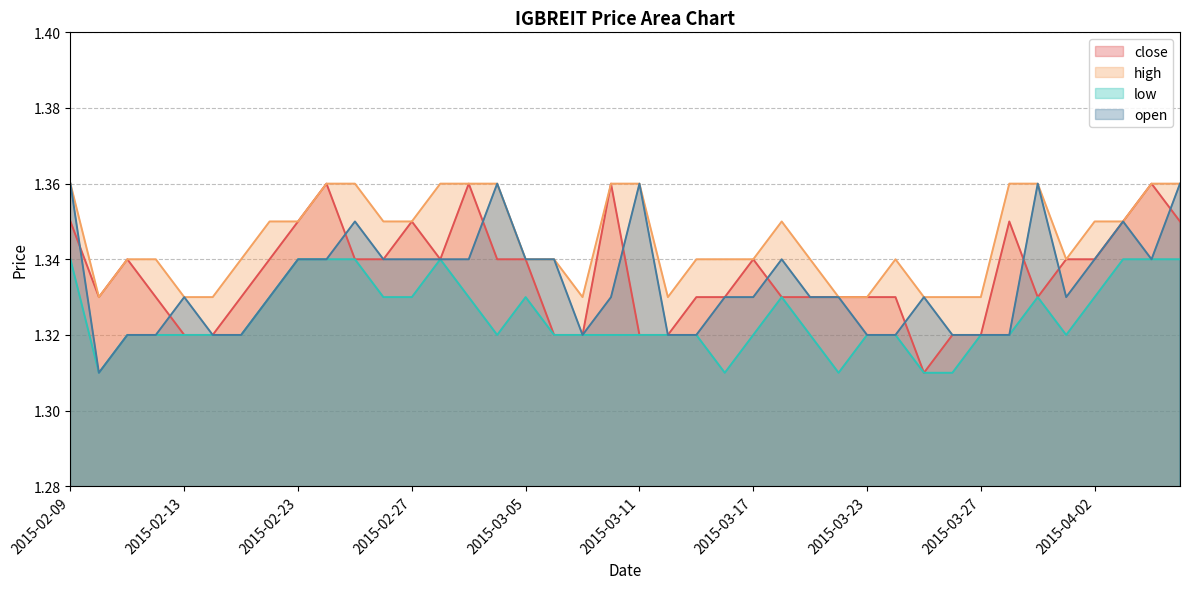

Between 2015-02-18 and 2015-03-19, which series saw the biggest shift?

close